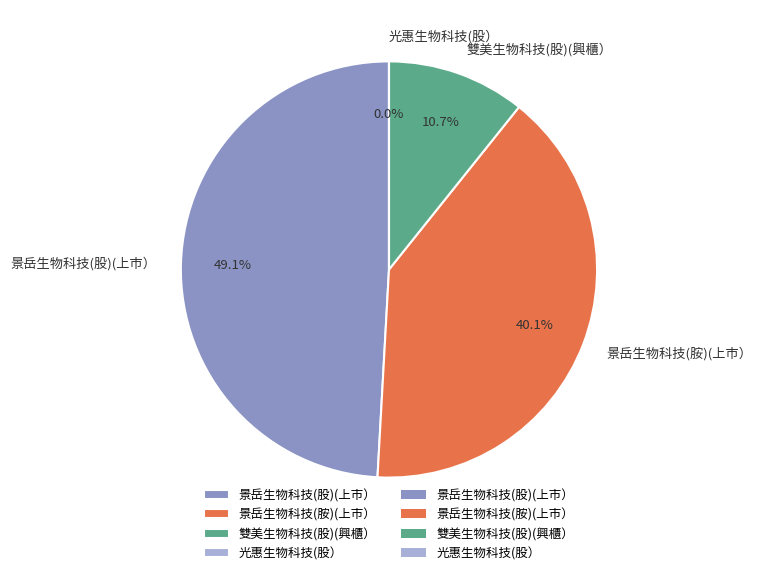

Between 景岳生物科技(股)(上市） and 景岳生物科技(胺)(上市）, which is larger?

景岳生物科技(股)(上市）